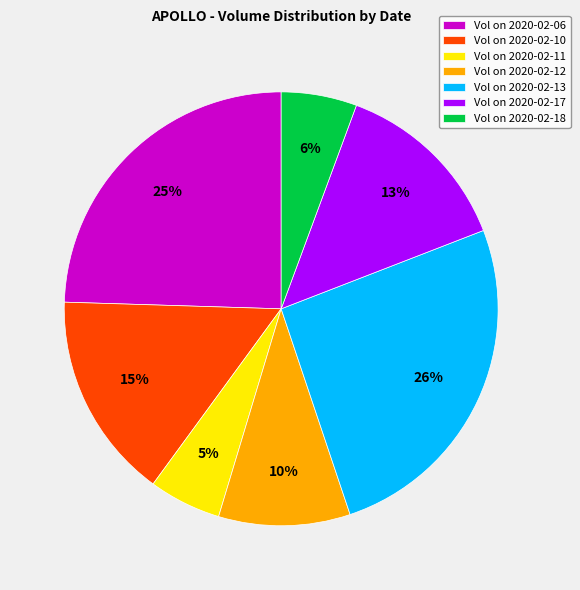

Is Vol on 2020-02-10 the majority of the pie?

No